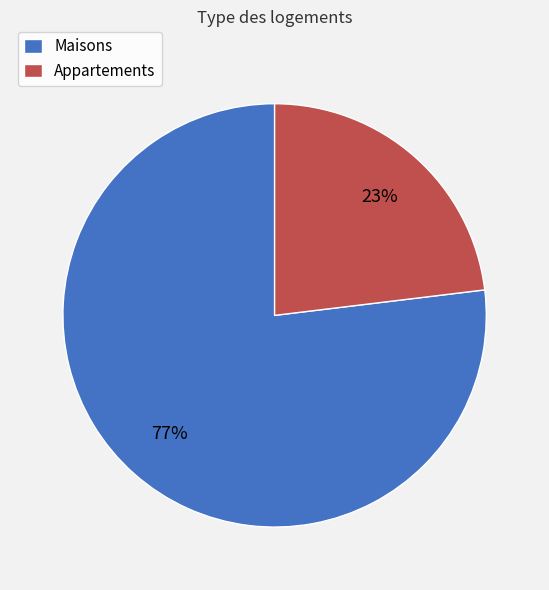

The Maisons slice represents 77% of the pie. True or false?

True